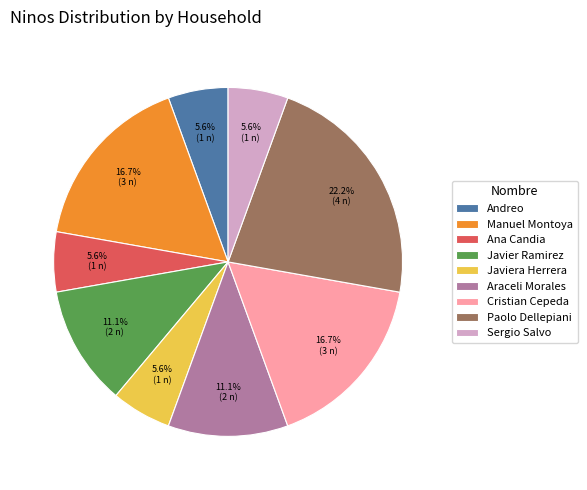

What percentage is the Ana Candia slice, to the nearest percent?

6%